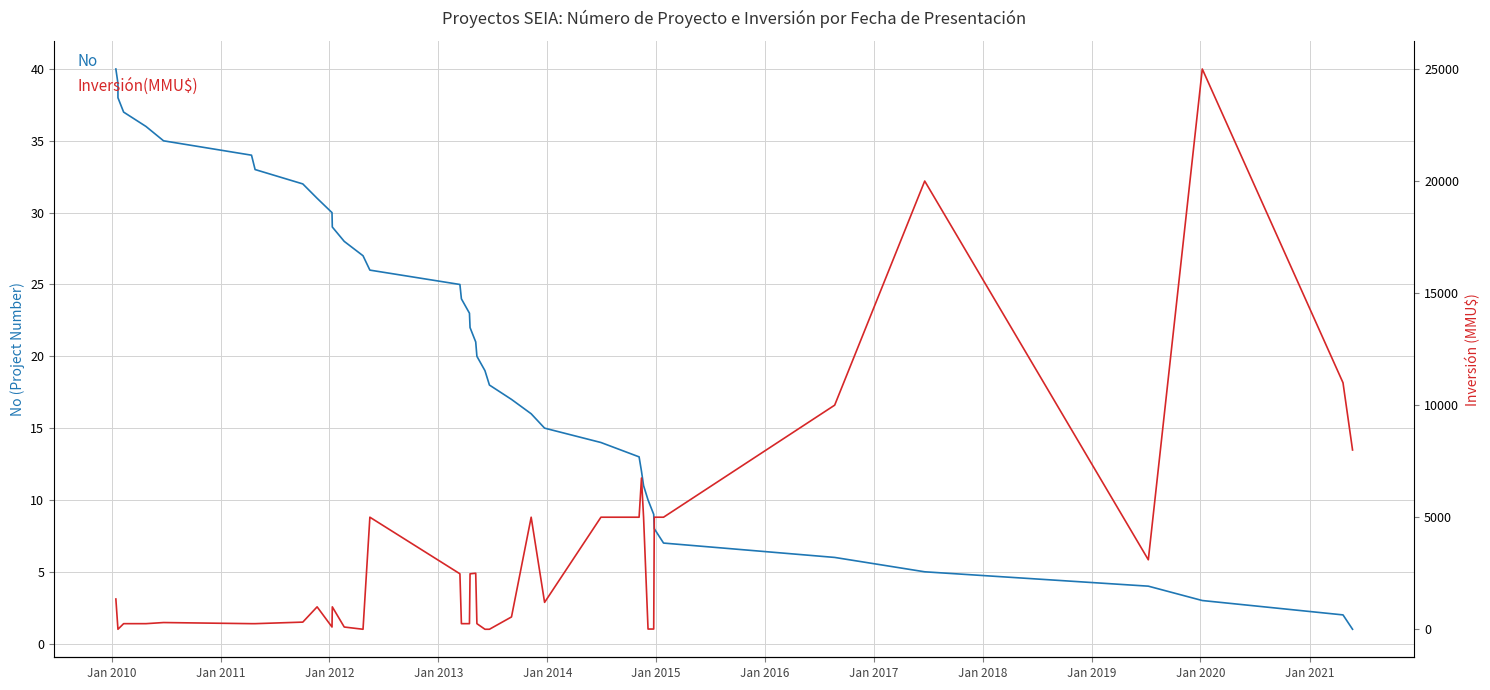

True or false: No has more than 0 interior local peaks.

False